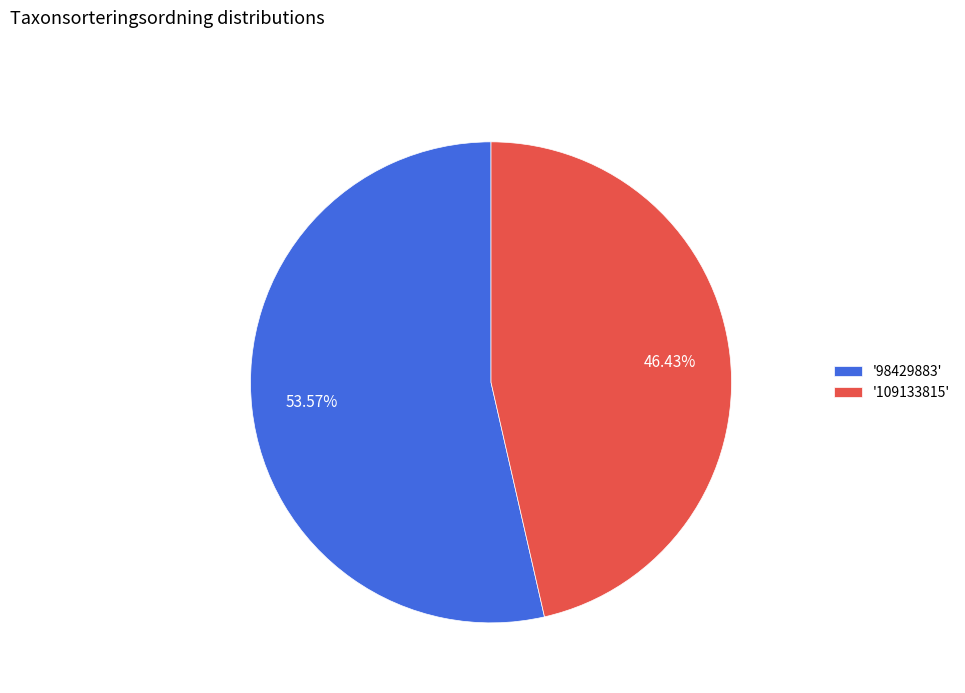

Combined, do '98429883' and '109133815' account for over 50%?

Yes